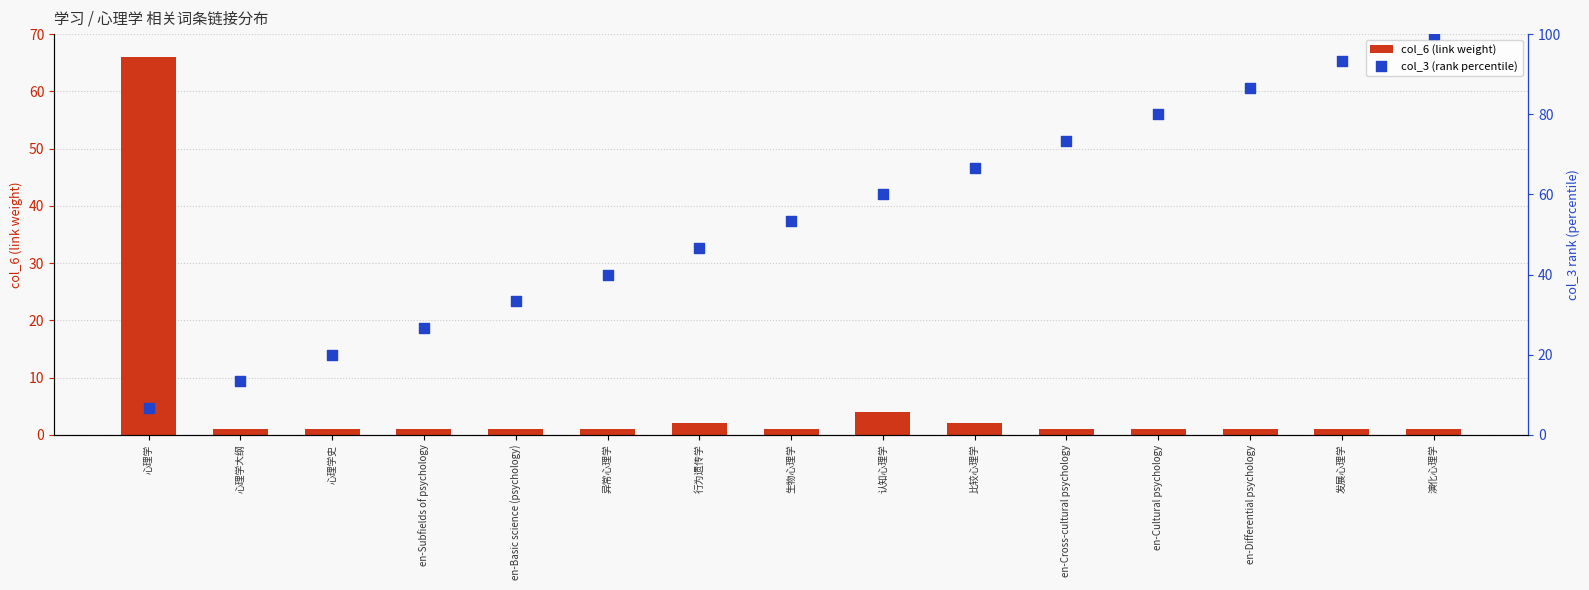

Is the value of col_3 (rank percentile) at en-Differential psychology greater than the value of col_6 (link weight) at 比较心理学?

Yes